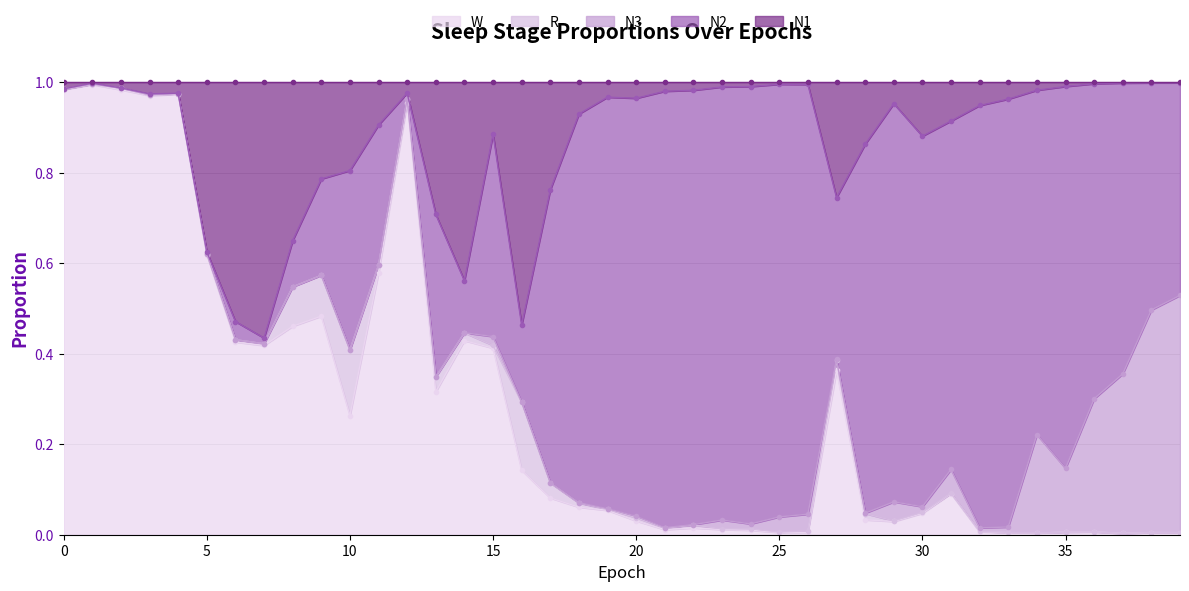

At which category does the chart reach its peak across all series?

1